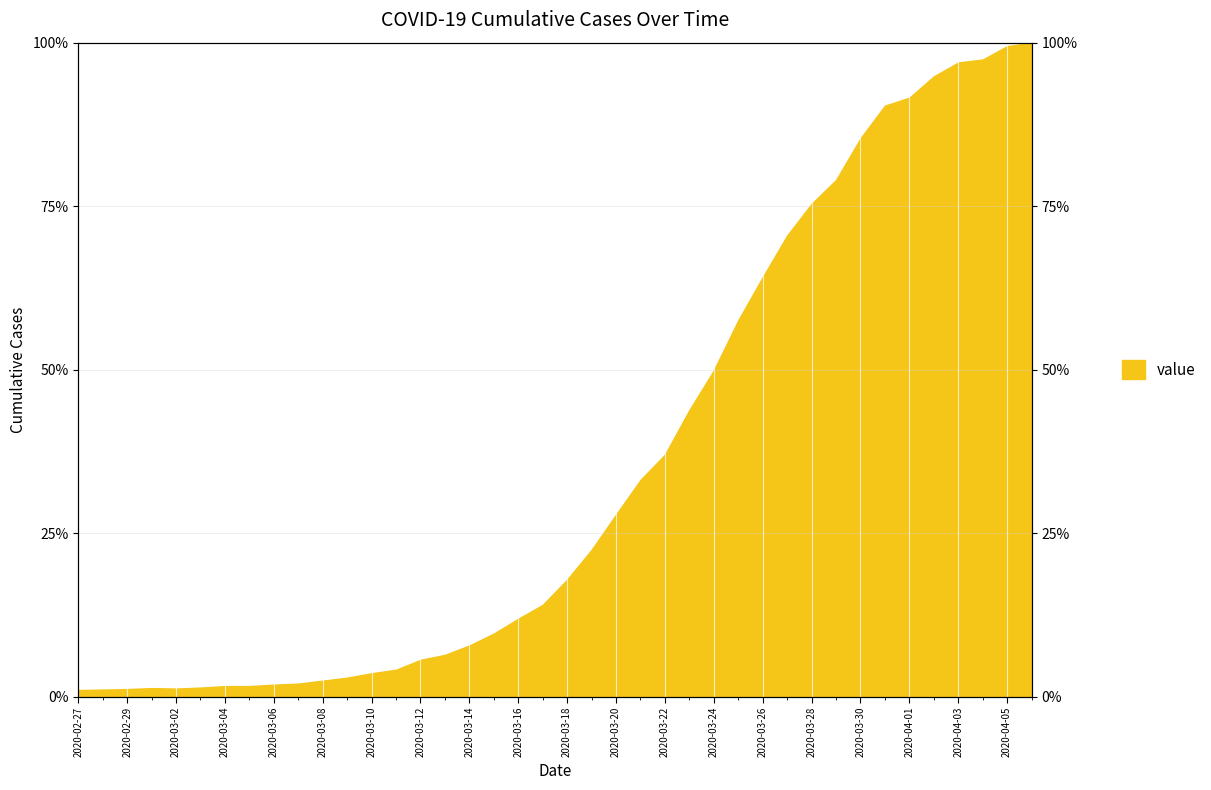

List the labels in order of value, smallest first.

2020-02-27, 2020-02-28, 2020-02-29, 2020-03-02, 2020-03-01, 2020-03-03, 2020-03-04, 2020-03-05, 2020-03-06, 2020-03-07, 2020-03-08, 2020-03-09, 2020-03-10, 2020-03-11, 2020-03-12, 2020-03-13, 2020-03-14, 2020-03-15, 2020-03-16, 2020-03-17, 2020-03-18, 2020-03-19, 2020-03-20, 2020-03-21, 2020-03-22, 2020-03-23, 2020-03-24, 2020-03-25, 2020-03-26, 2020-03-27, 2020-03-28, 2020-03-29, 2020-03-30, 2020-03-31, 2020-04-01, 2020-04-02, 2020-04-03, 2020-04-04, 2020-04-05, 2020-04-06